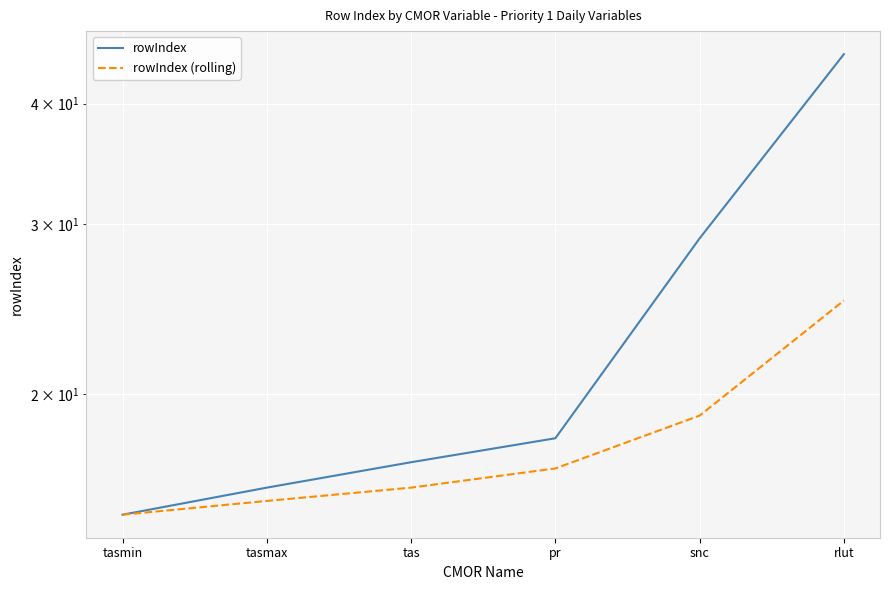

What is the sum of all rowIndex values?

140.0